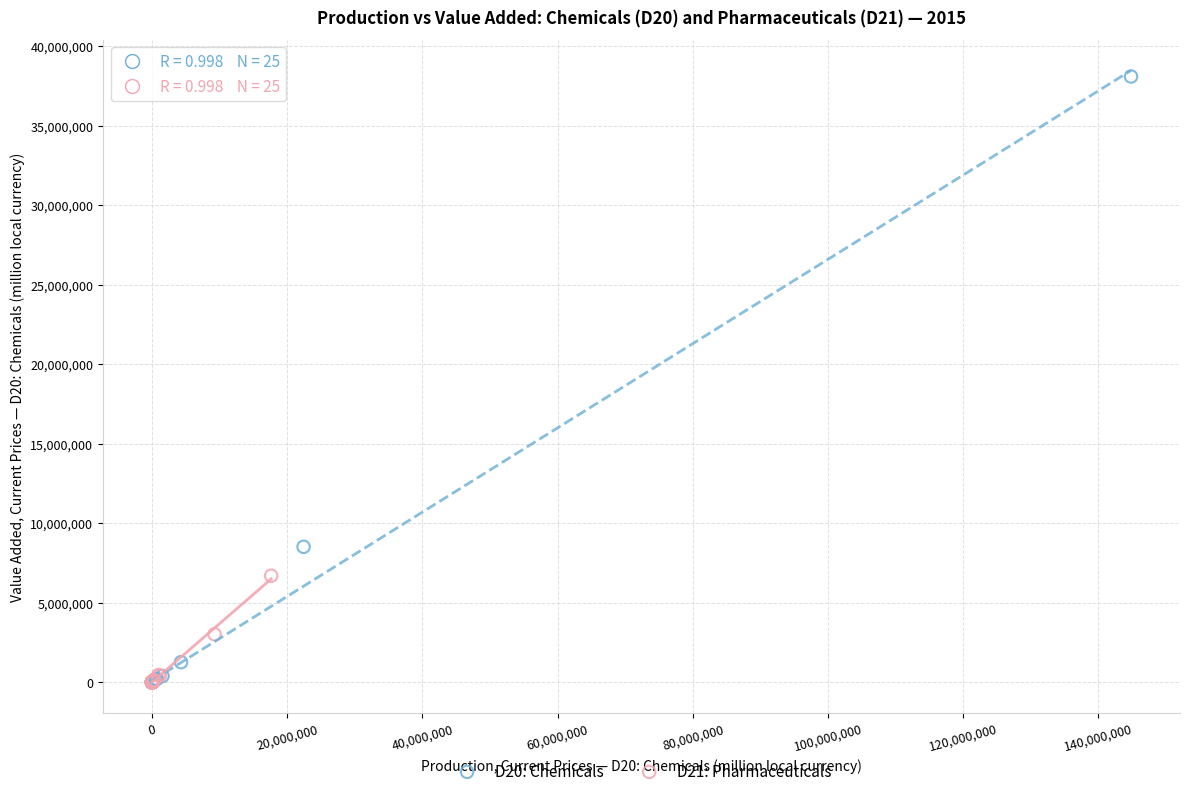

What are all the series names shown in the legend?

D20: Chemicals, D21: Pharmaceuticals